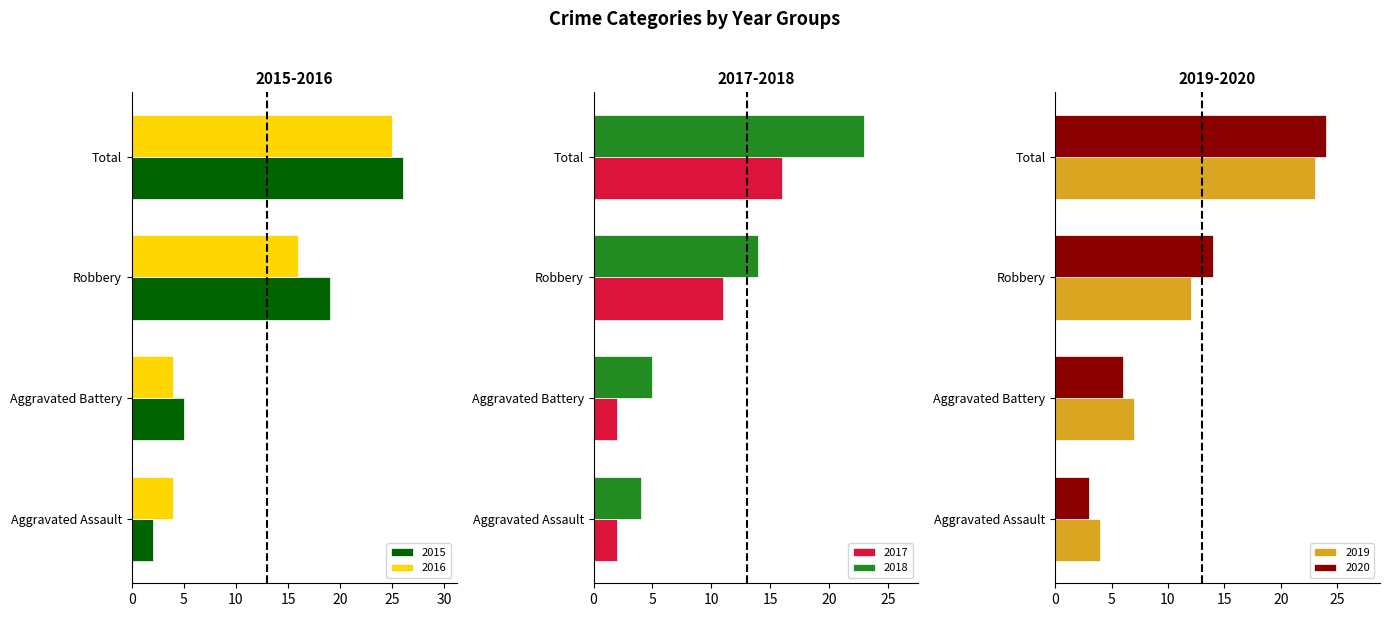

What are all the series names shown in the legend?

2015, 2016, 2017, 2018, 2019, 2020